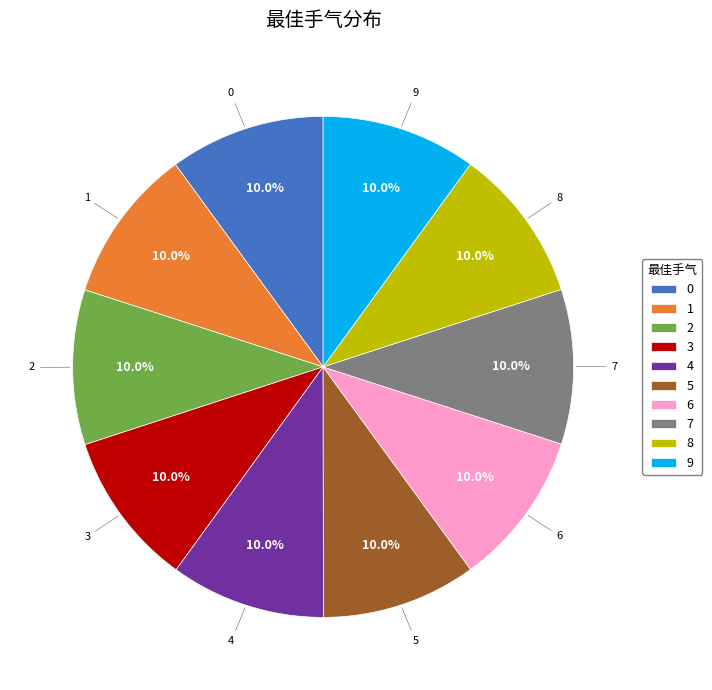

Approximately how many times larger is the value at 7 compared to 0?

1.0